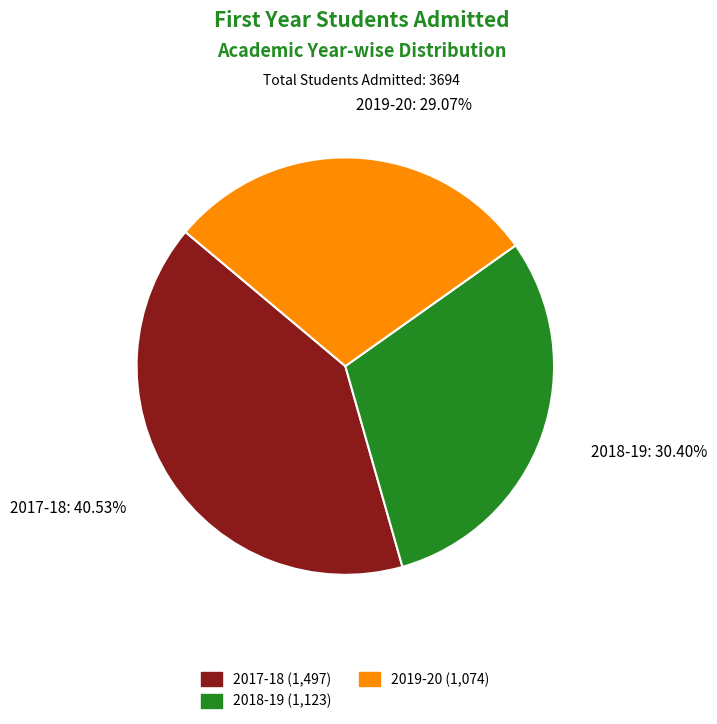

True or false: 2017-18 accounts for 41% of the total.

True